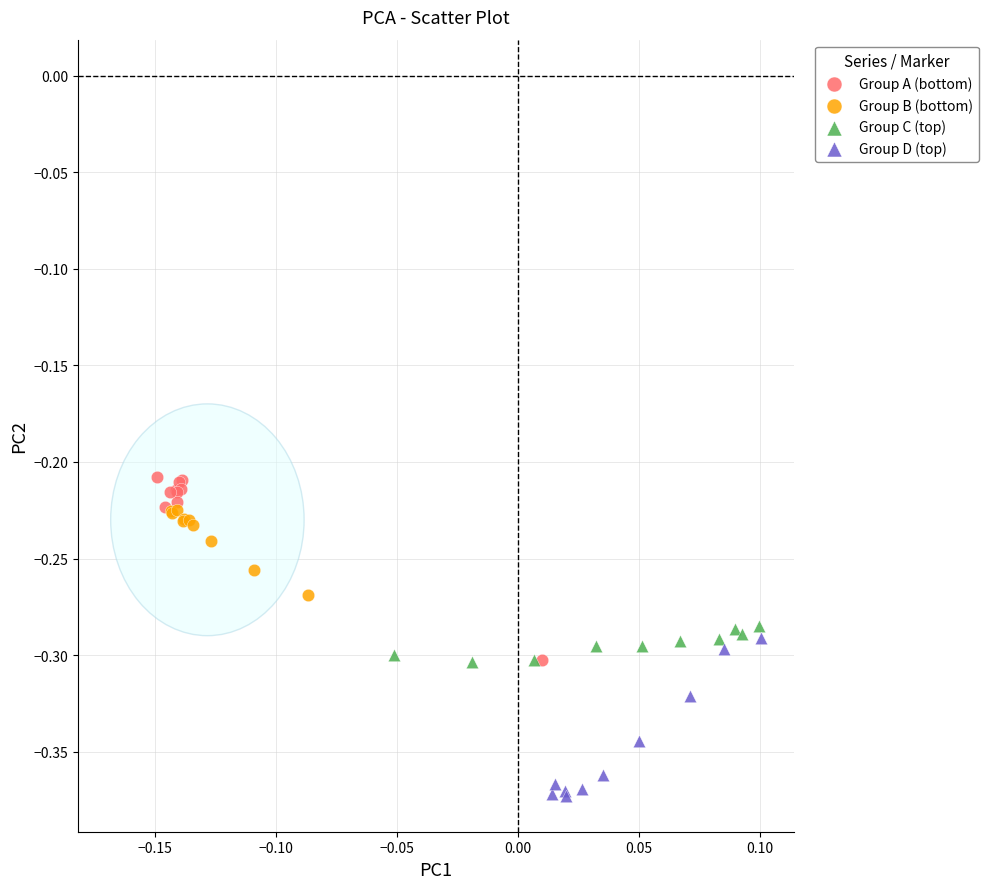

Which series has the largest Y range (max minus min)?

Group A (bottom)